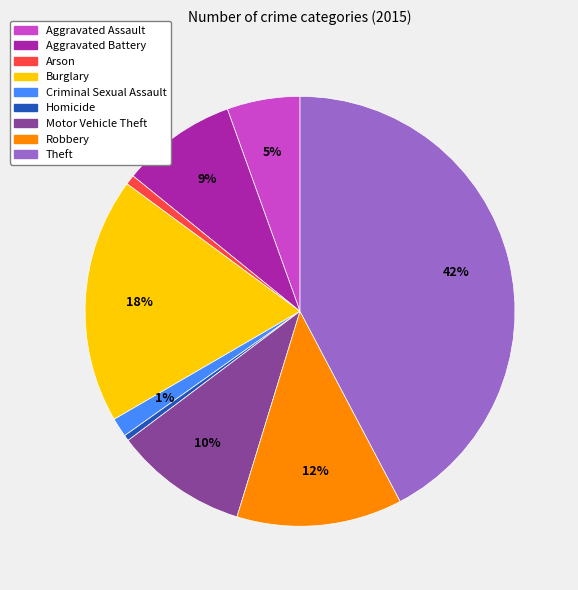

Is there a majority slice in this chart?

No